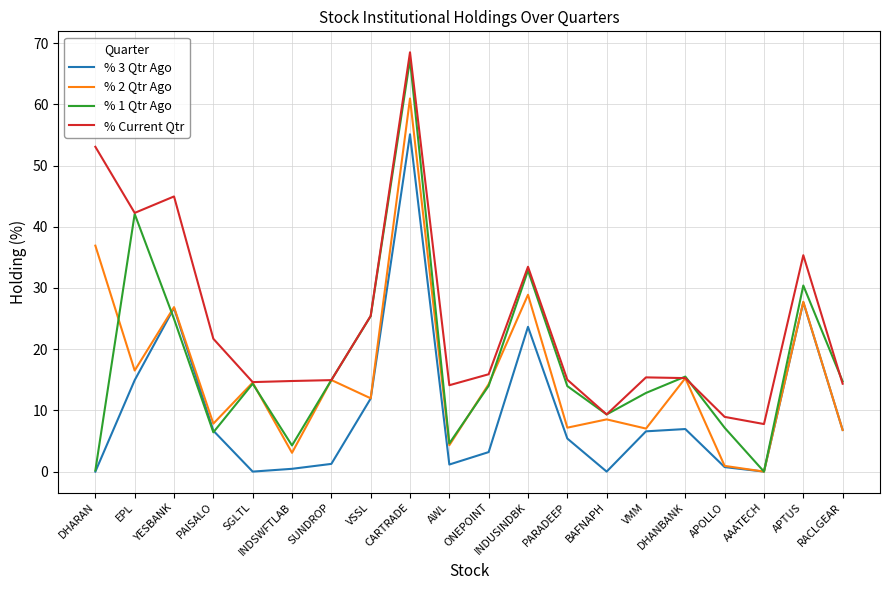

What is the maximum value shown in the chart?

68.5